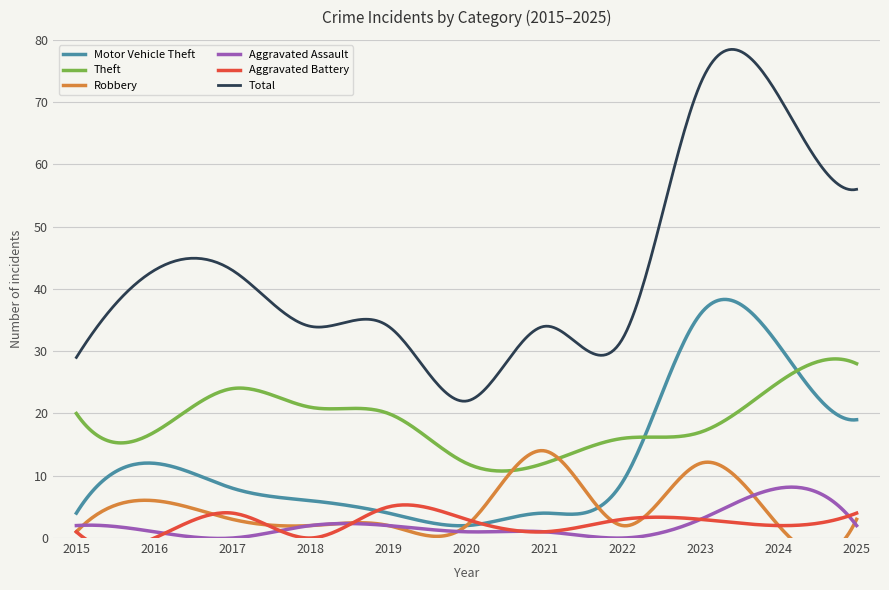

Where does the Aggravated Assault series first go above 2?

2023